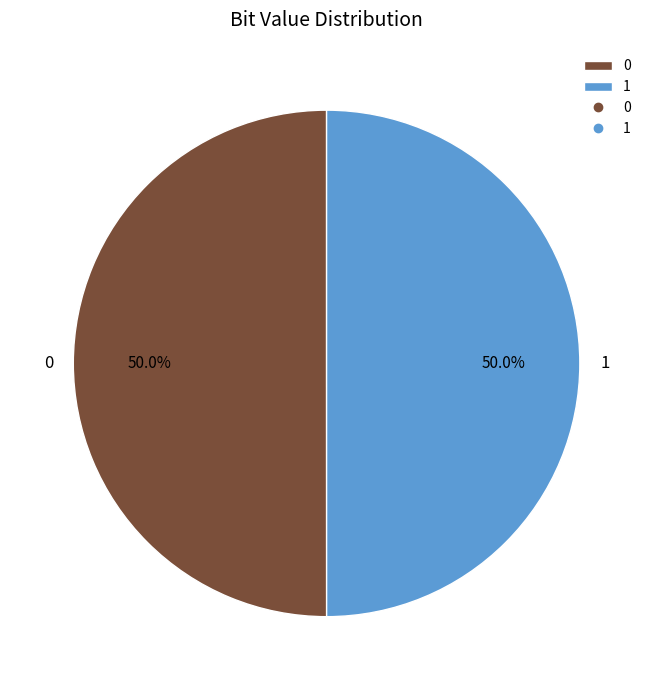

To the nearest percent, what is the combined percentage of 1 and 0?

100%